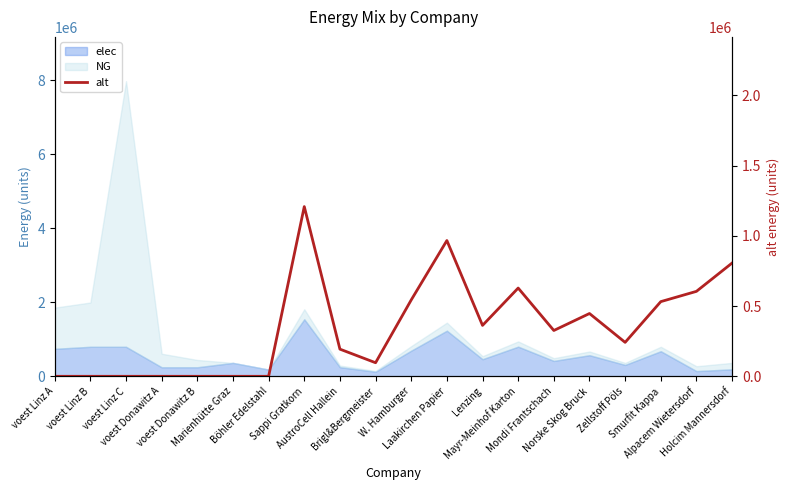

At which category does the data reach its first local peak?

Sappi Gratkorn